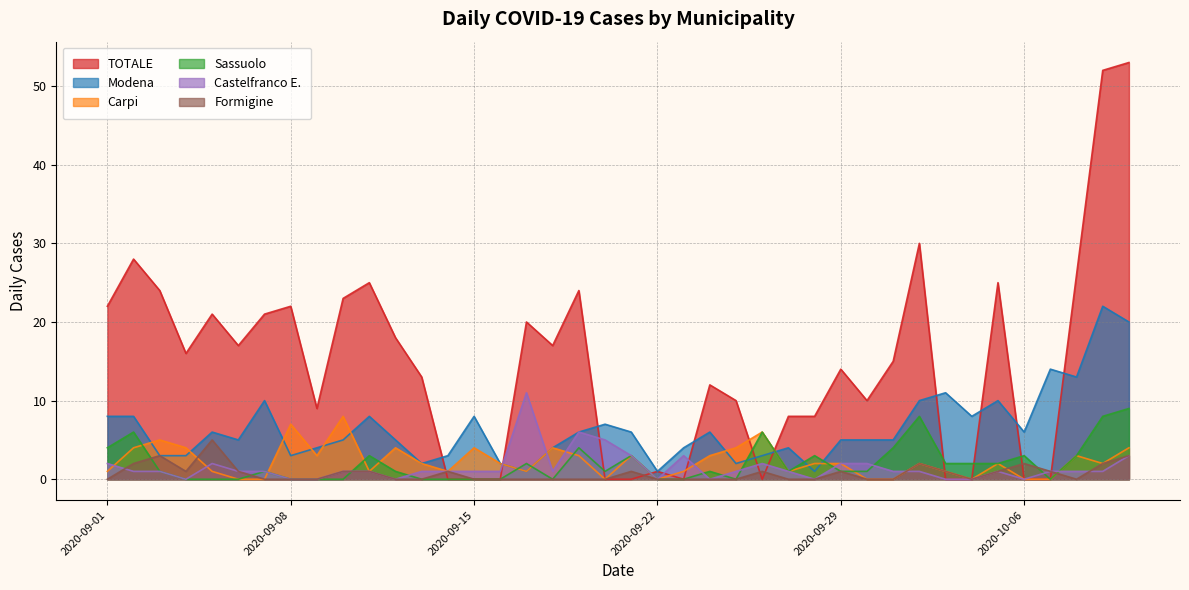

How many positive values does the TOTALE series have?

29